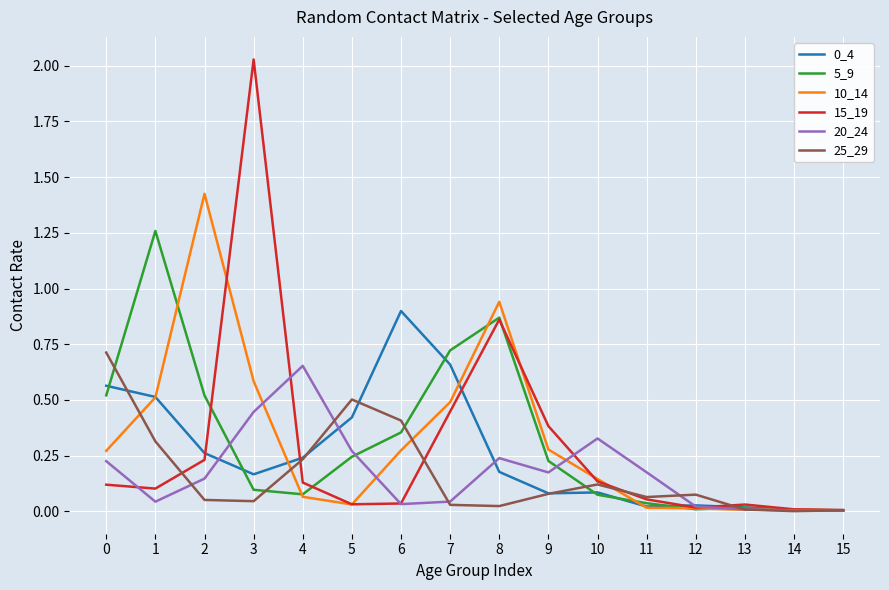

Is it true that 10_14 equals 0.7 at 7?

False